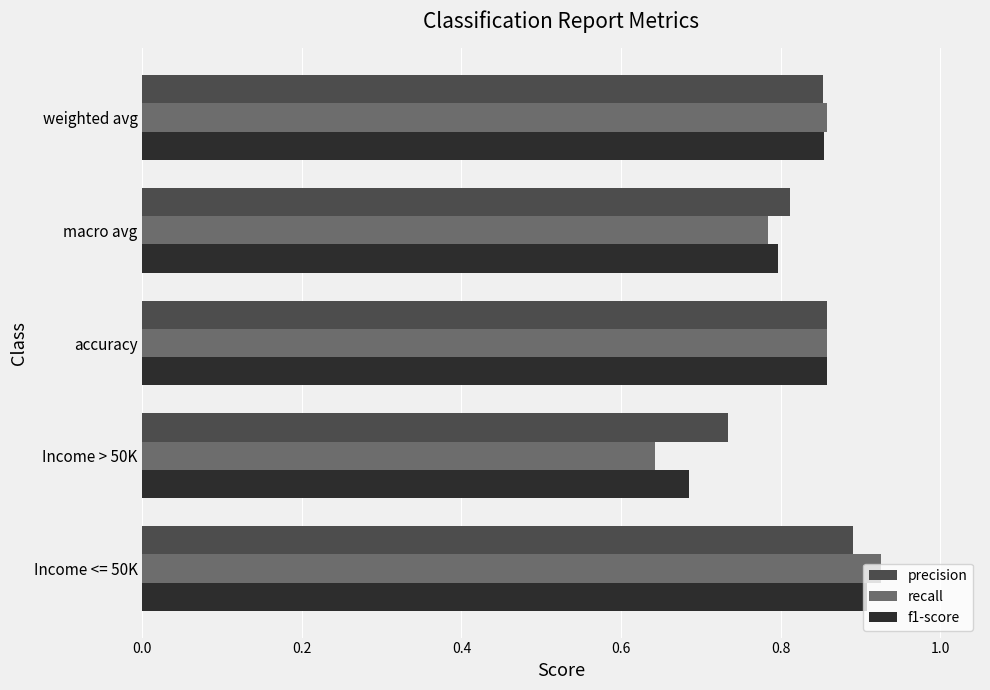

Which category has the lowest value across all series?

Income > 50K